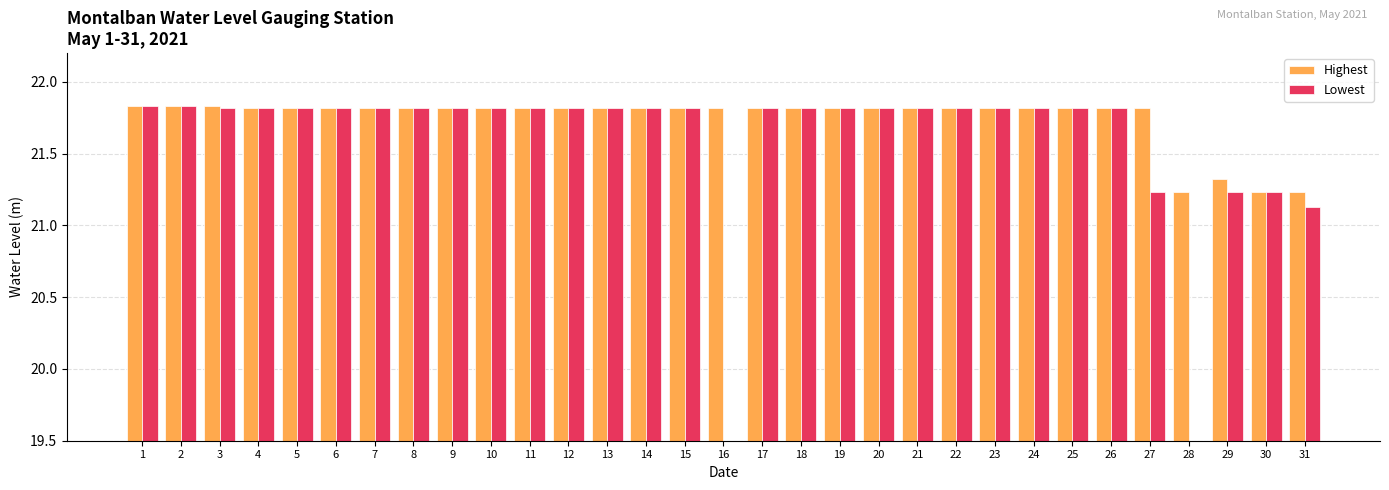

What is the average value of the Highest series?

21.7